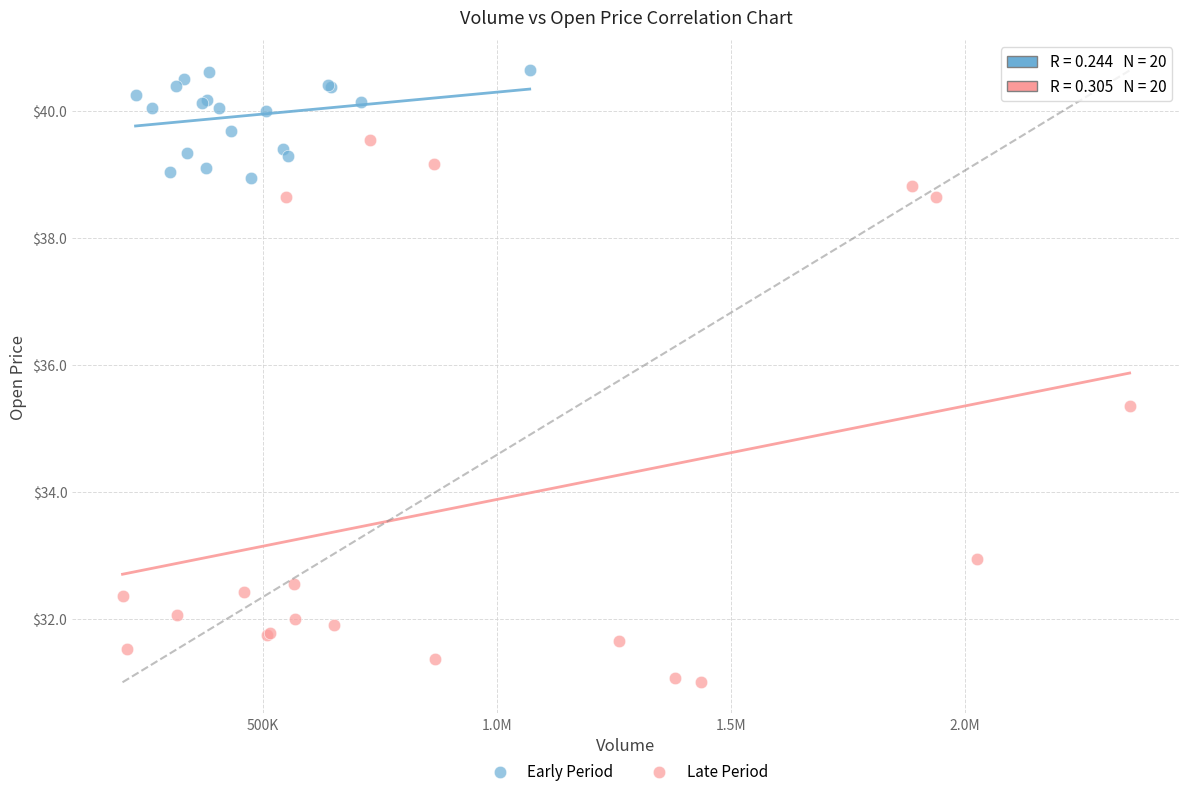

Which series reaches the minimum Y coordinate?

Late Period